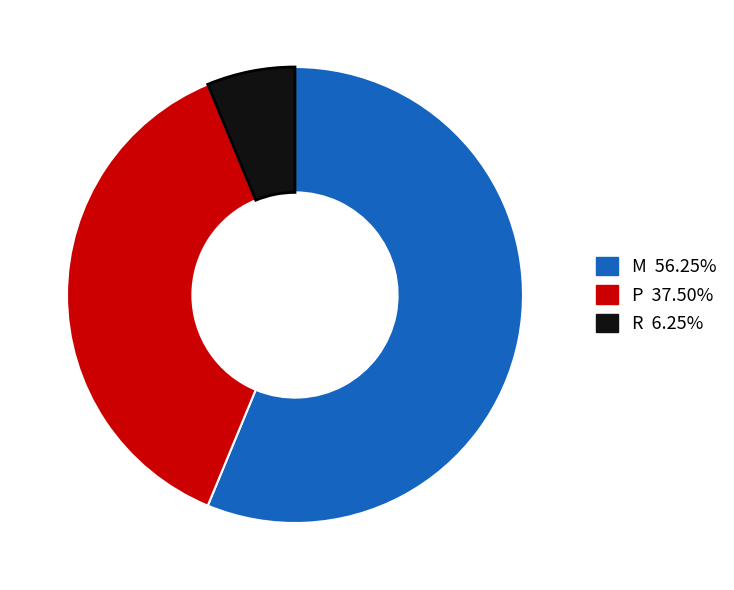

Combined, do R and P account for over 50%?

No